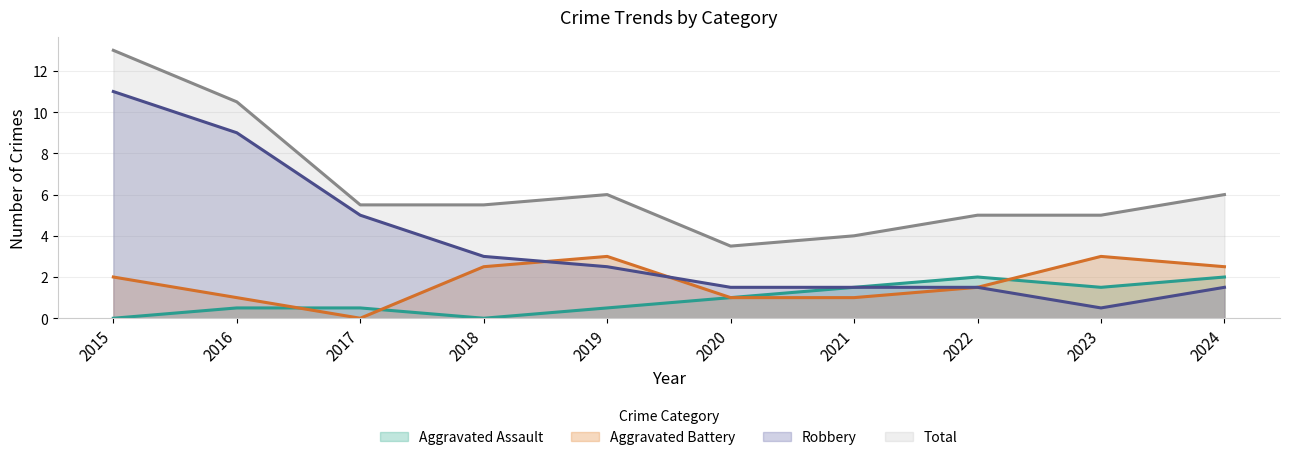

True or false: Total and Robbery intersect in this chart.

False